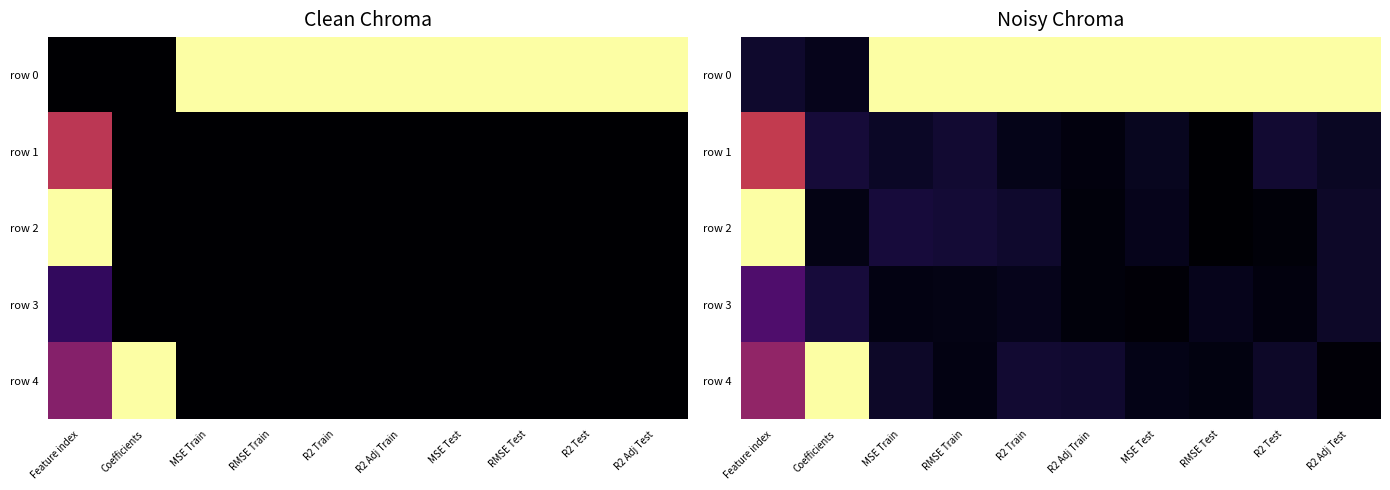

How many series are shown in this chart?

5